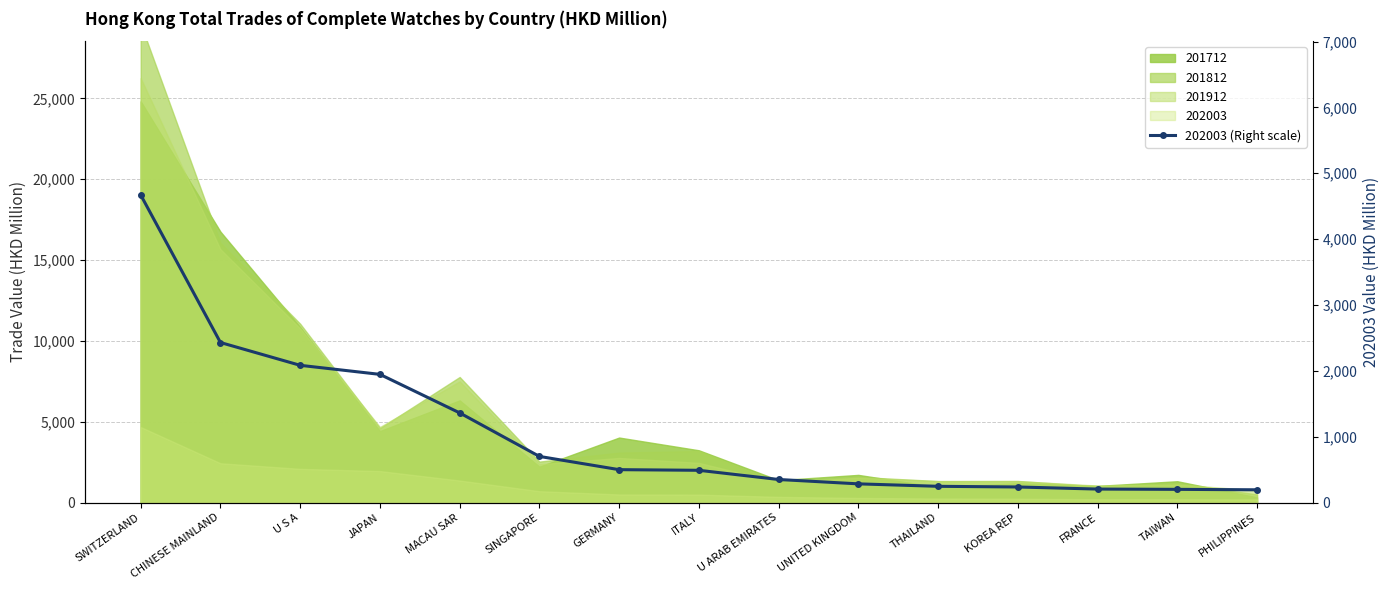

What is the change in value from UNITED KINGDOM to THAILAND?

-37.1